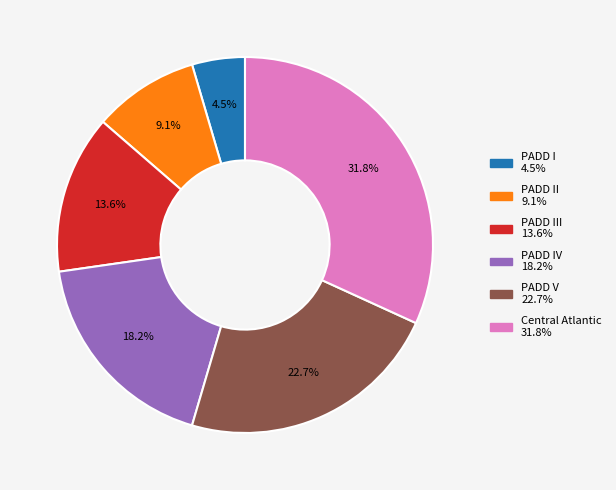

Does any single category account for the majority?

No